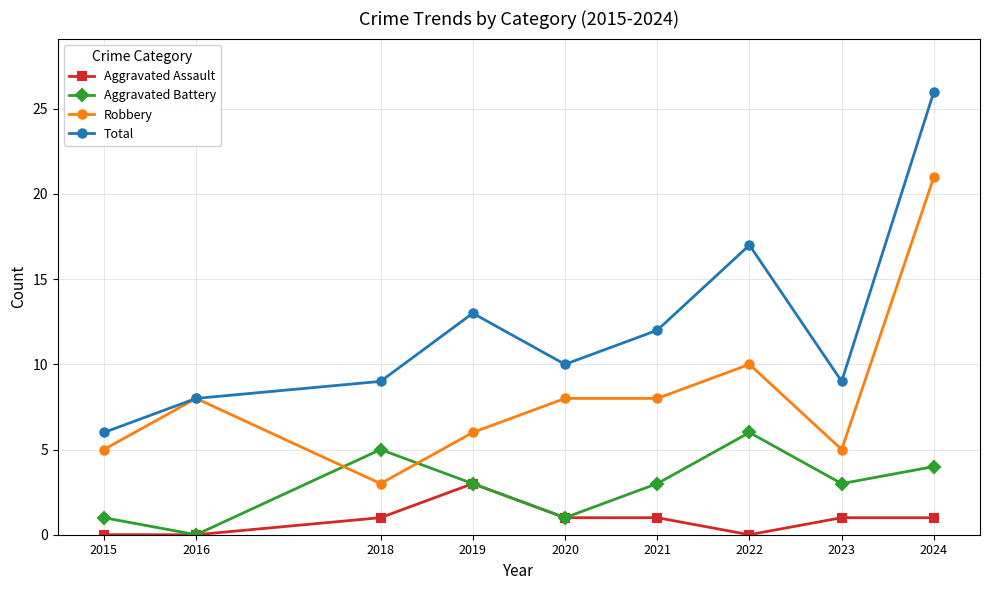

Does the chart have visible grid lines?

Yes